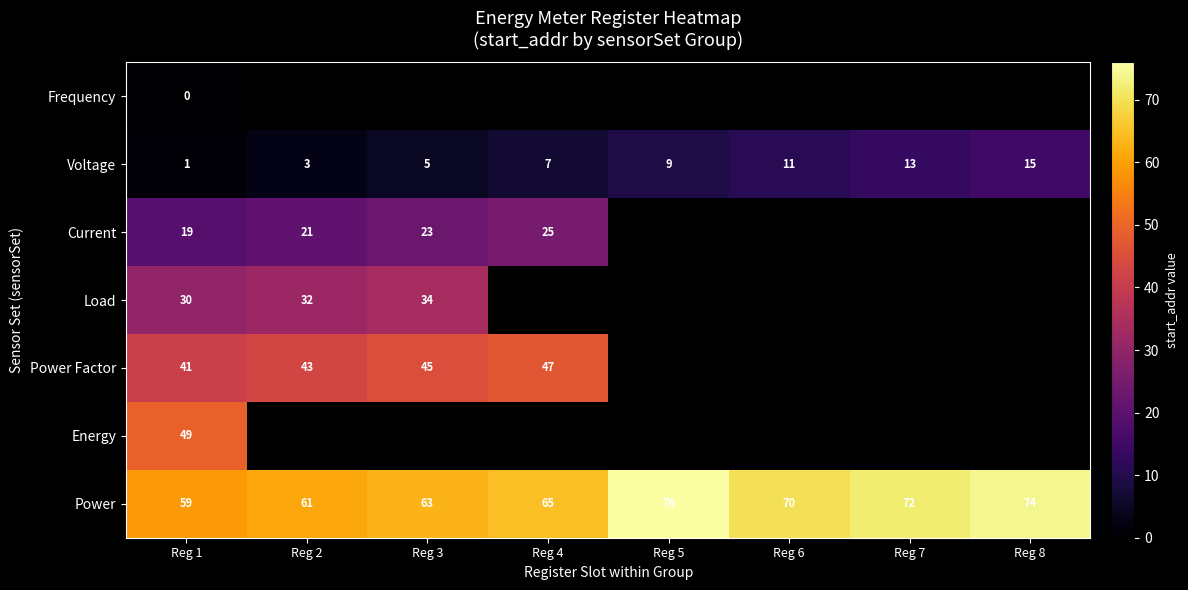

The Current series shows 25.7 at Reg 1. True or false?

False